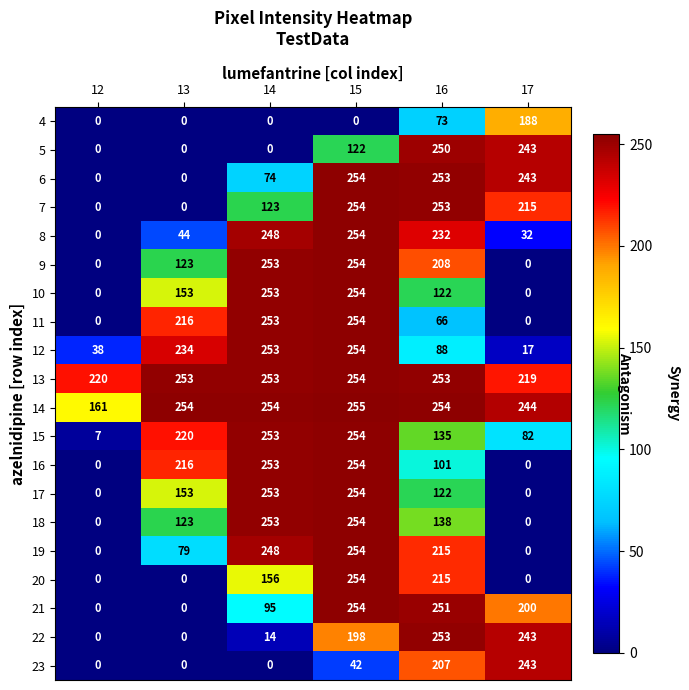

Is it true that 13 equals 253 at 13?

True